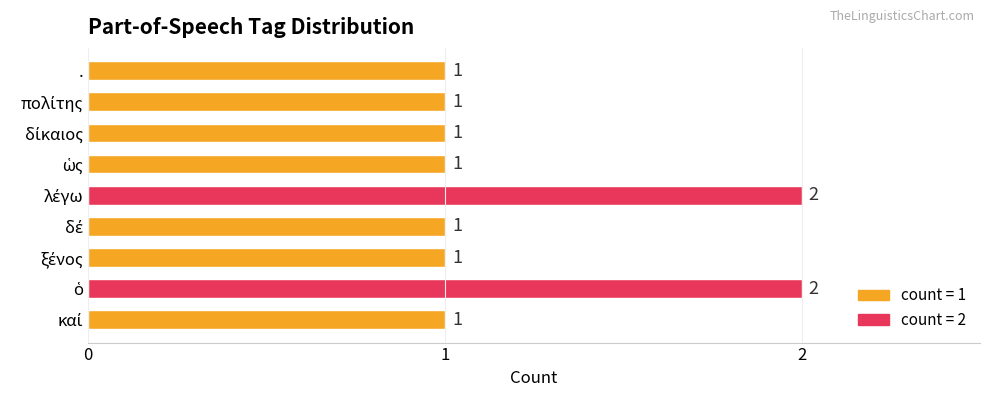

What is the difference between the second highest and minimum values?

1